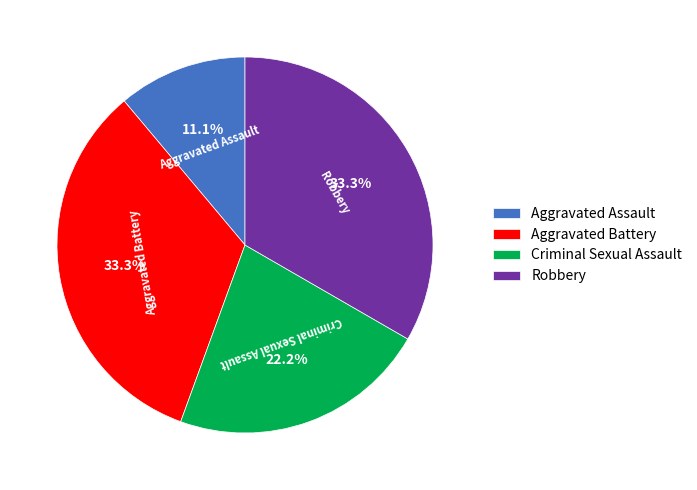

How much of the chart is everything except Aggravated Battery?

66.7%